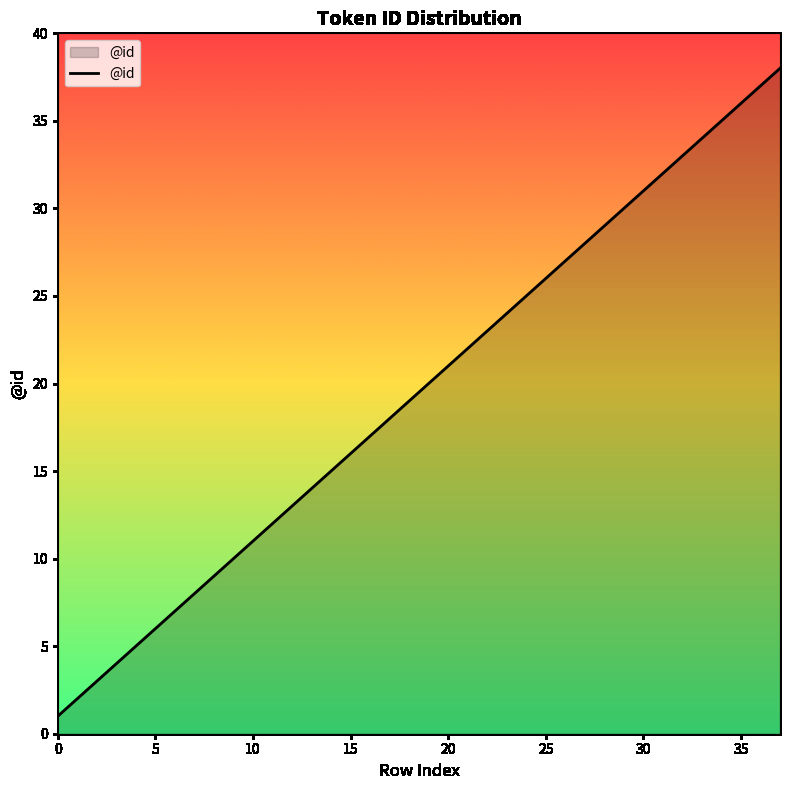

What is the difference between the maximum and minimum values?

37